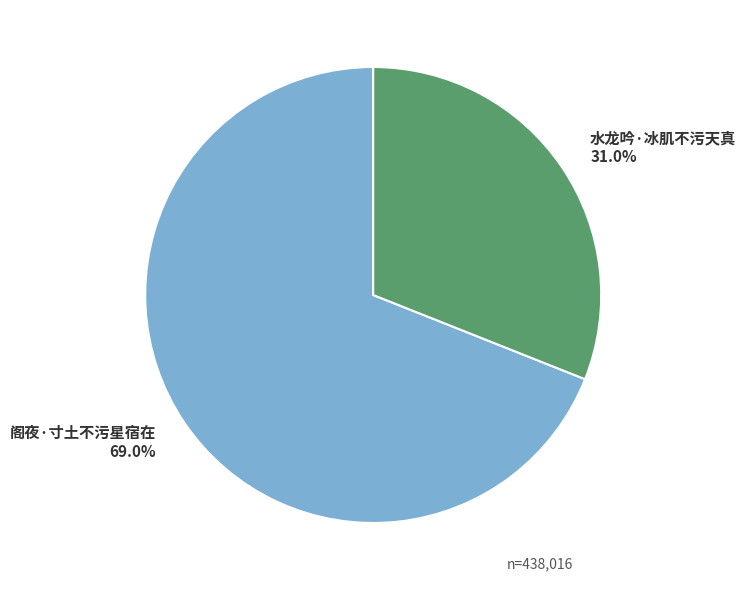

Is it true that 阁夜·寸土不污星宿在 is 69% of the pie?

True